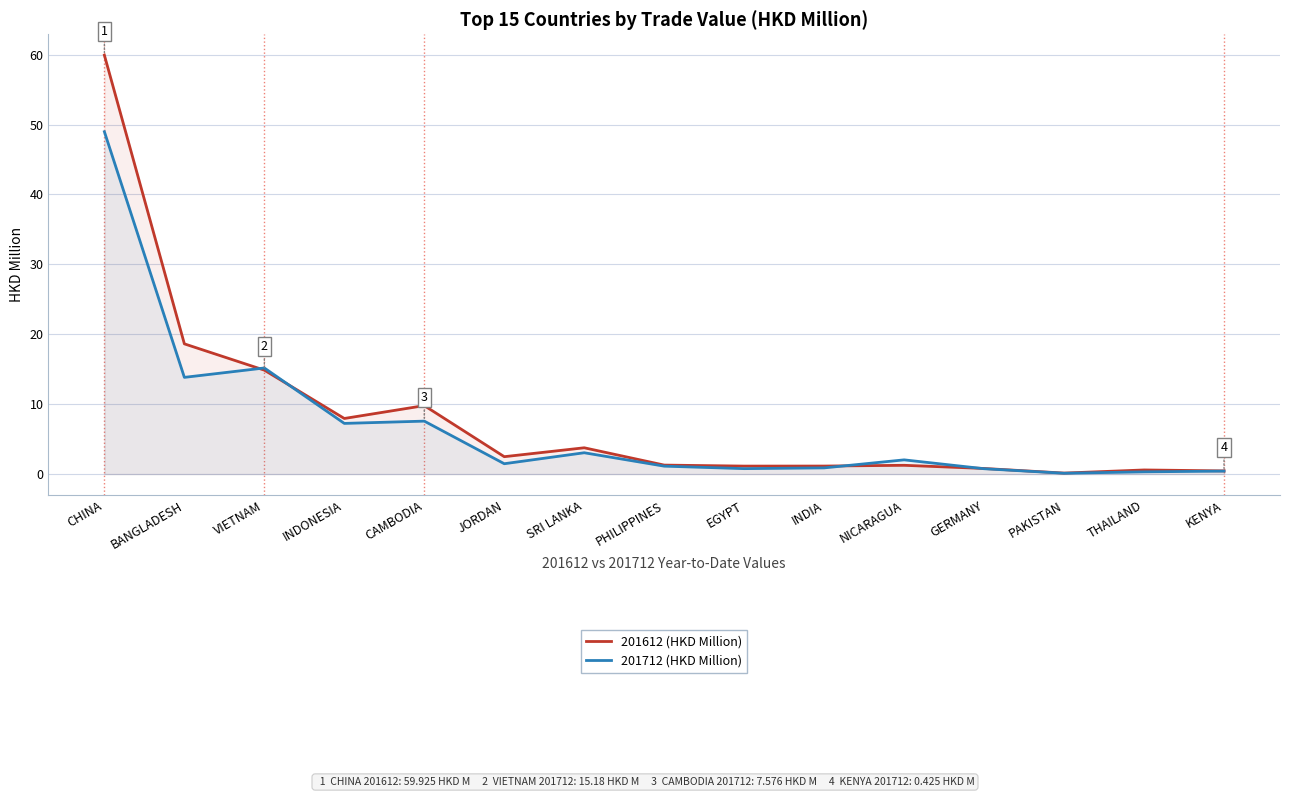

What is the label of the 8th point from the right?

PHILIPPINES